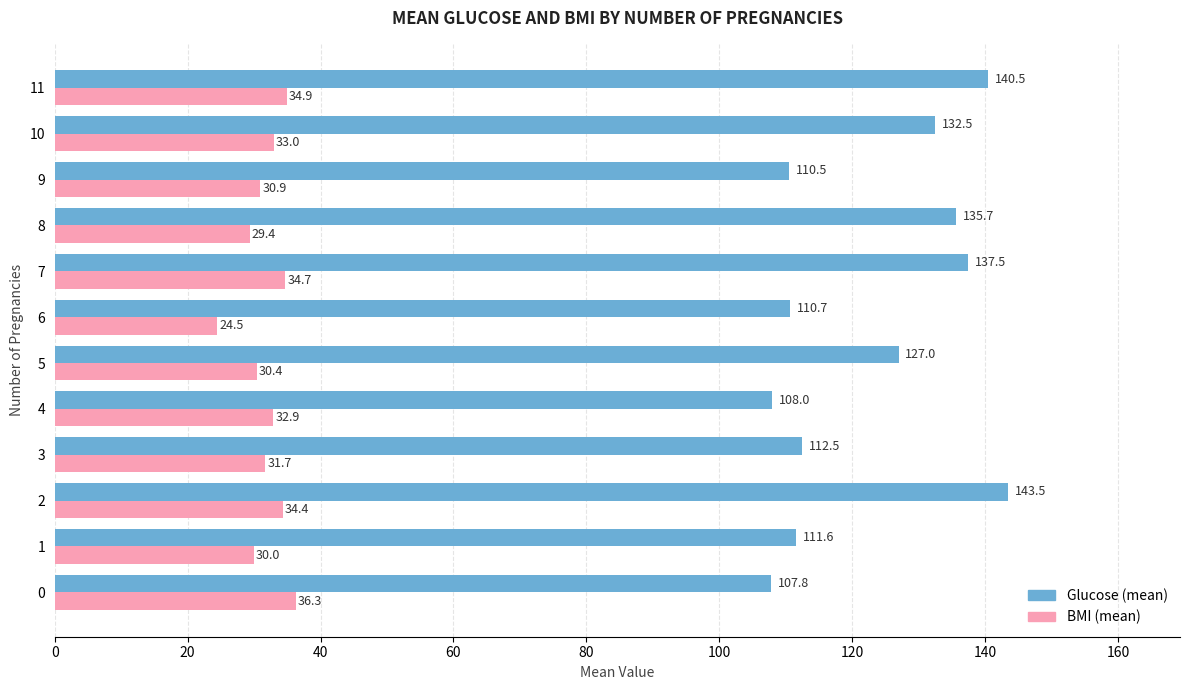

Read the BMI (mean) value at 1.

30.0